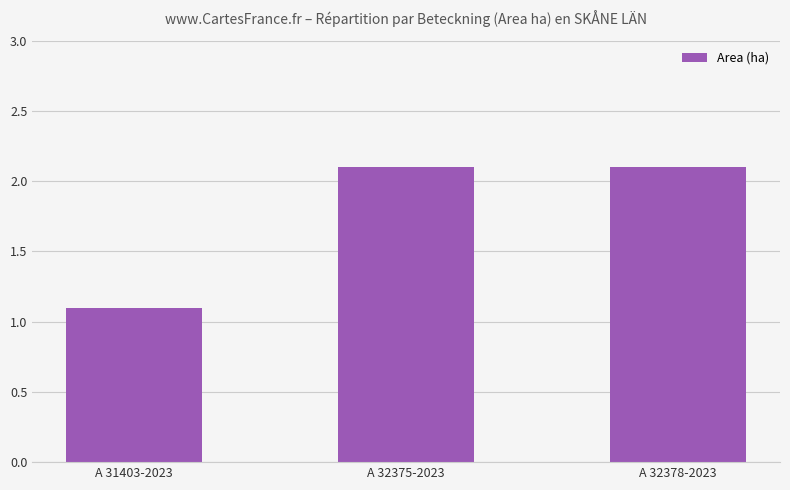

How many data points are above 2?

2